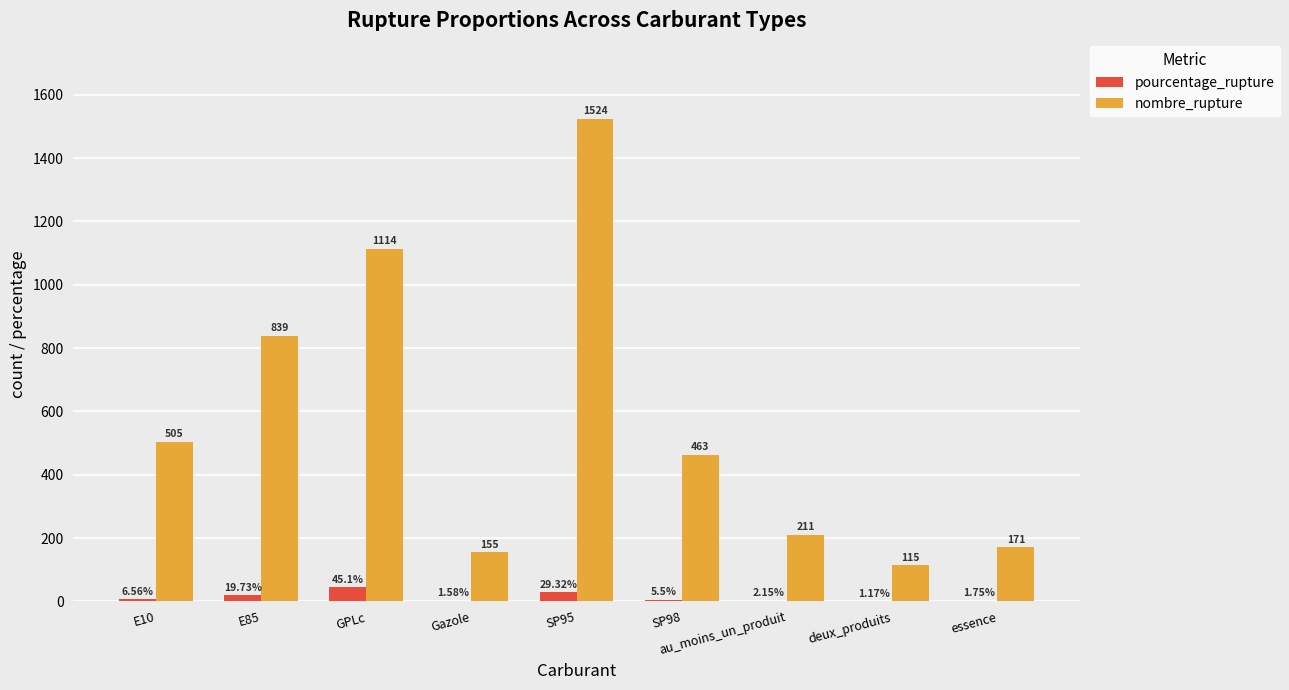

True or false: nombre_rupture has a value of 283.2 at E85.

False